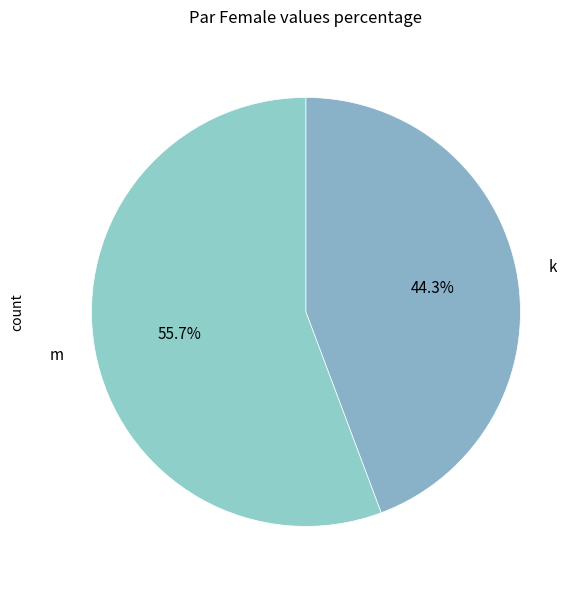

The m slice represents 46% of the pie. True or false?

False